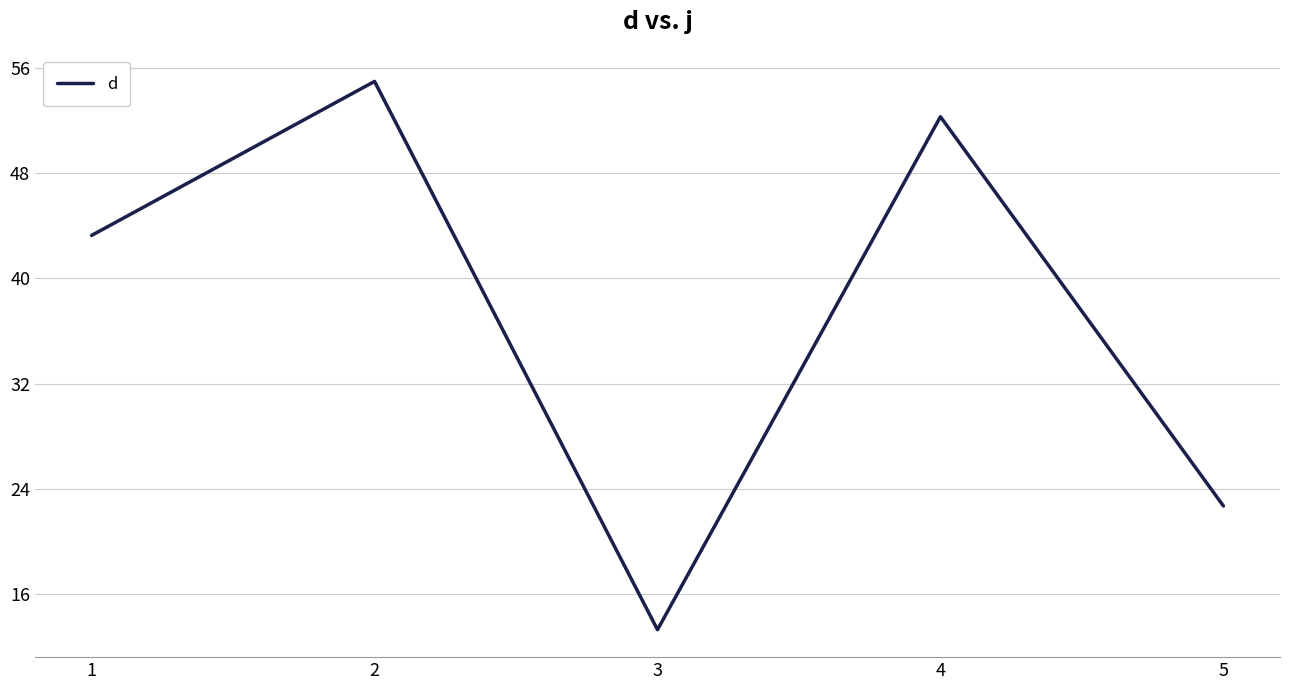

What is the sum of all values?

186.6